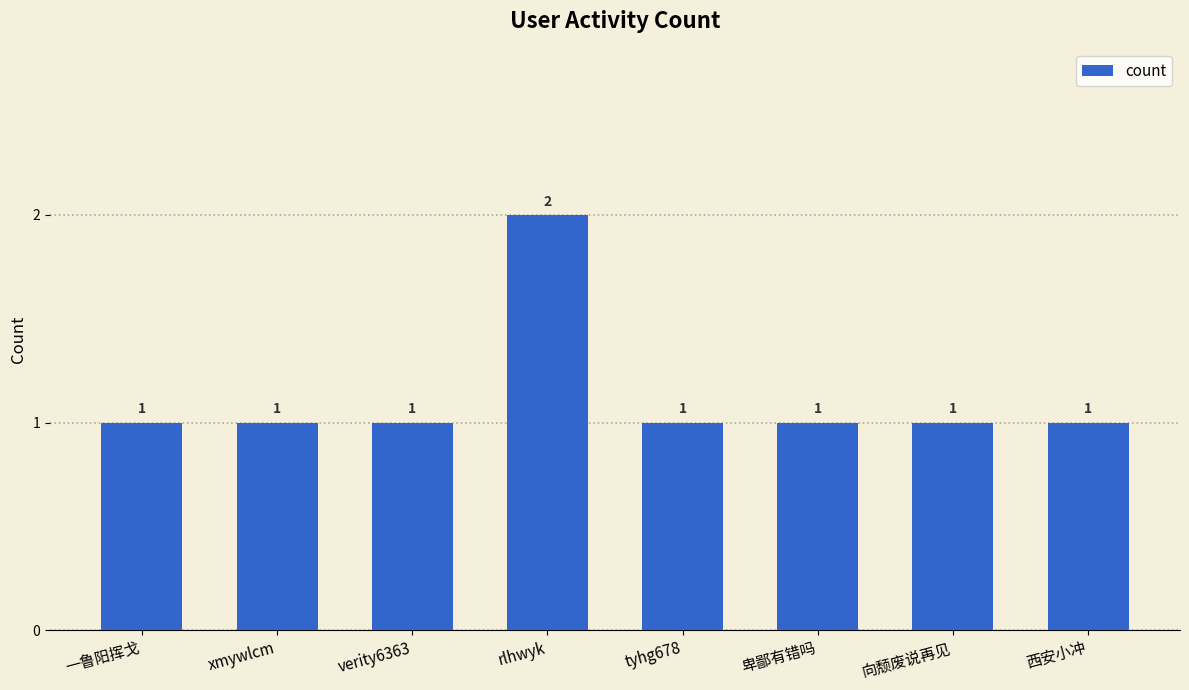

Count the values in the range 1 to 2.

8